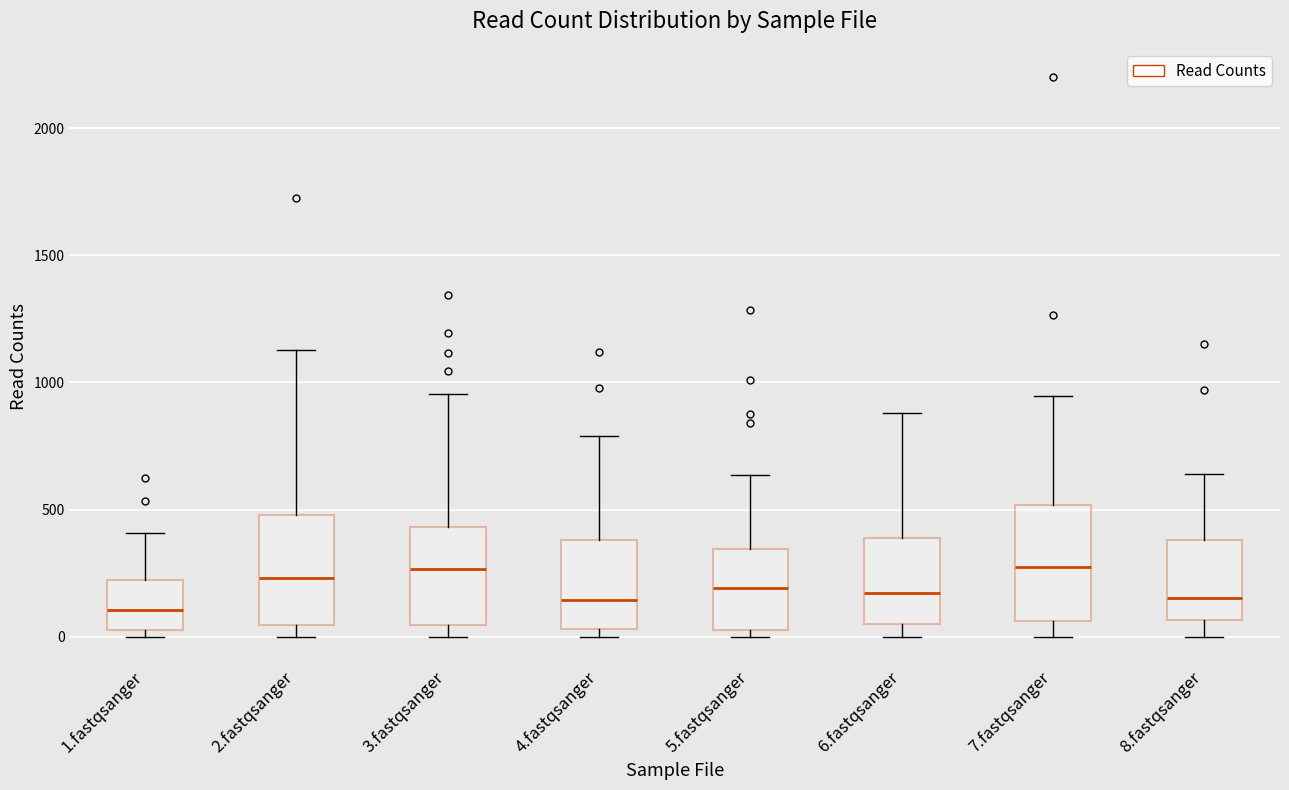

Reading left to right, read every box against the y-axis: the position of its median line, the range the box covers, and the ends of its whiskers. The values are not printed on the chart, so give them approximately, as read against the axis.

1.fastqsanger: median 100, box 50 to 200, whiskers 0 to 400
2.fastqsanger: median 250, box 50 to 500, whiskers 0 to 1150
3.fastqsanger: median 250, box 50 to 450, whiskers 0 to 950
4.fastqsanger: median 150, box 50 to 400, whiskers 0 to 800
5.fastqsanger: median 200, box 50 to 350, whiskers 0 to 650
6.fastqsanger: median 150, box 50 to 400, whiskers 0 to 900
7.fastqsanger: median 250, box 50 to 500, whiskers 0 to 950
8.fastqsanger: median 150, box 50 to 400, whiskers 0 to 650